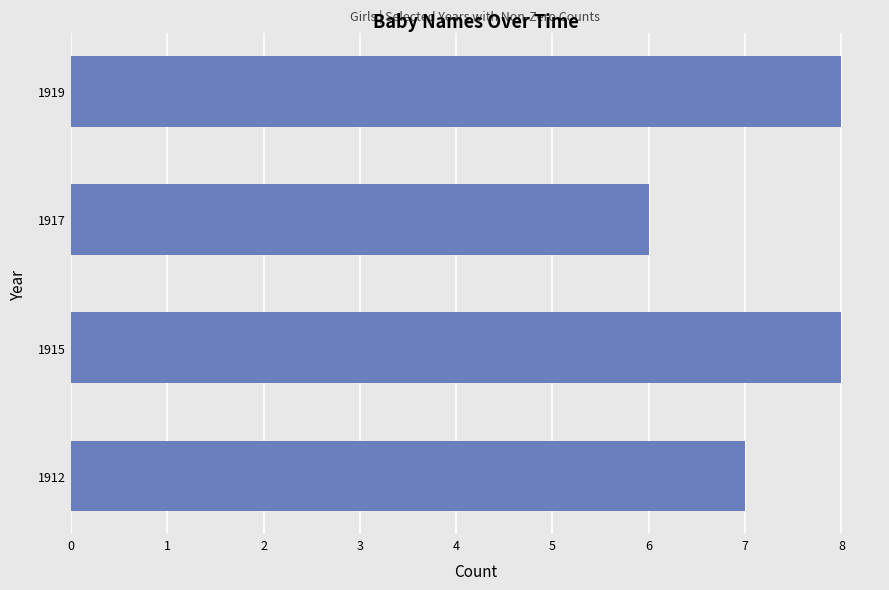

The value at 1919 is 4. True or false?

False